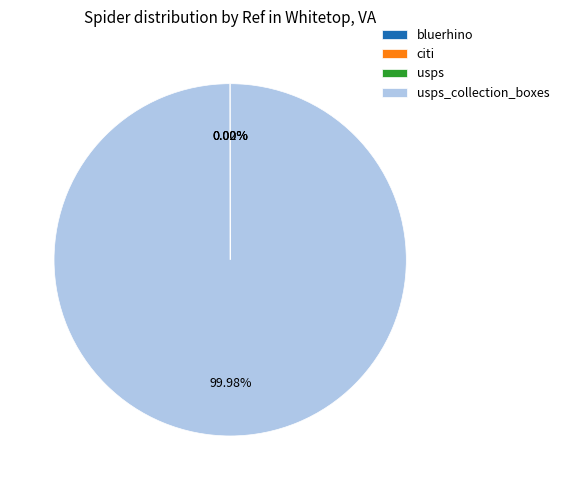

Does any single category account for the majority?

Yes